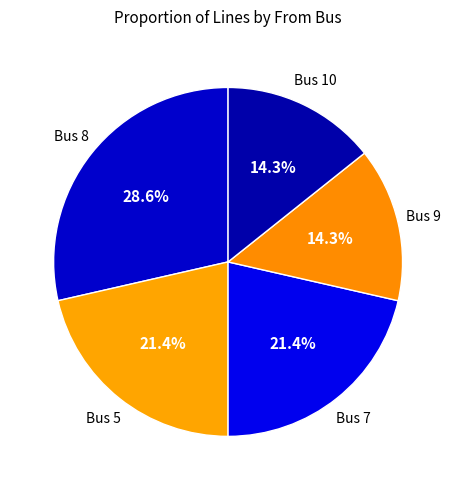

Do Bus 5 and Bus 9 together represent more than half of the pie?

No